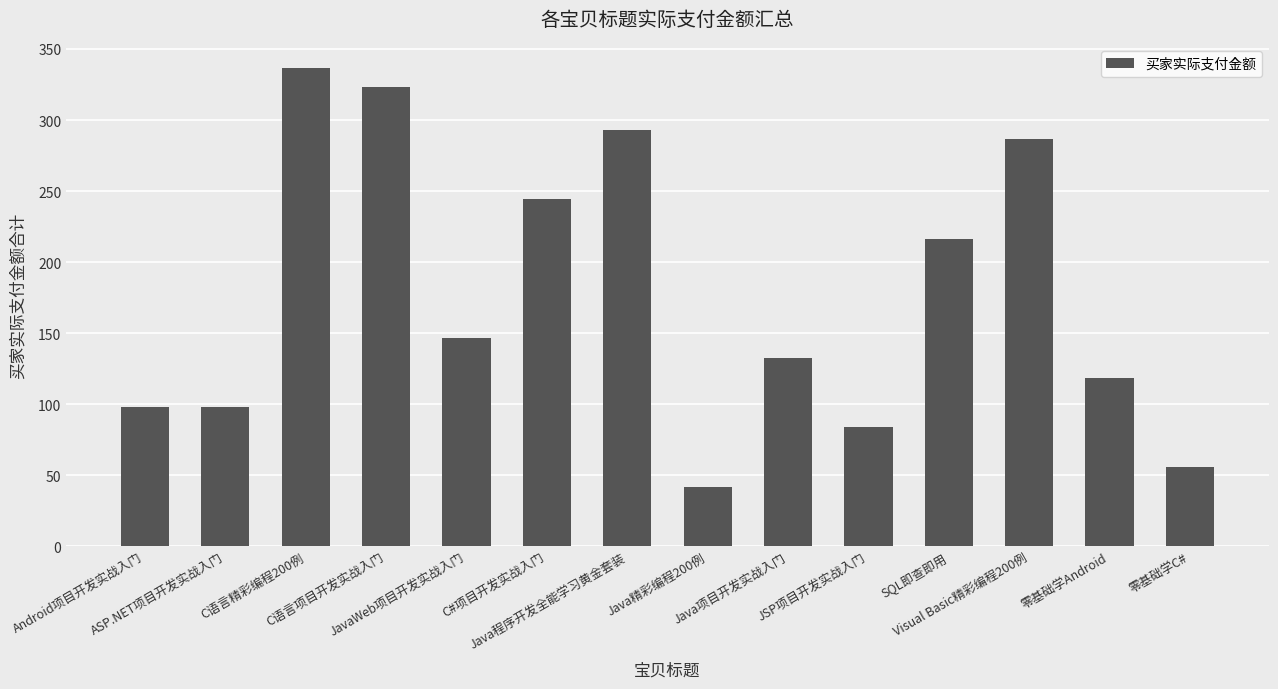

Which has a higher value, Java精彩编程200例 or C语言项目开发实战入门?

C语言项目开发实战入门